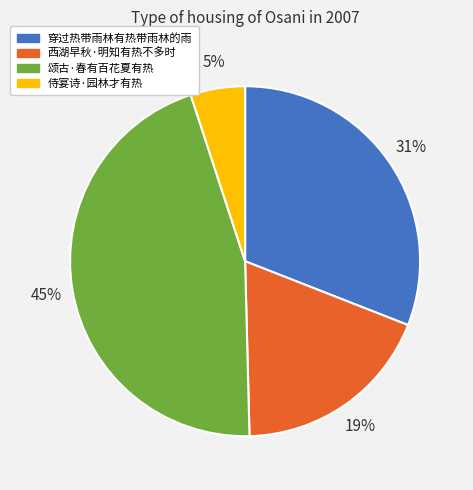

To the nearest percent, what is the average slice percentage?

25%